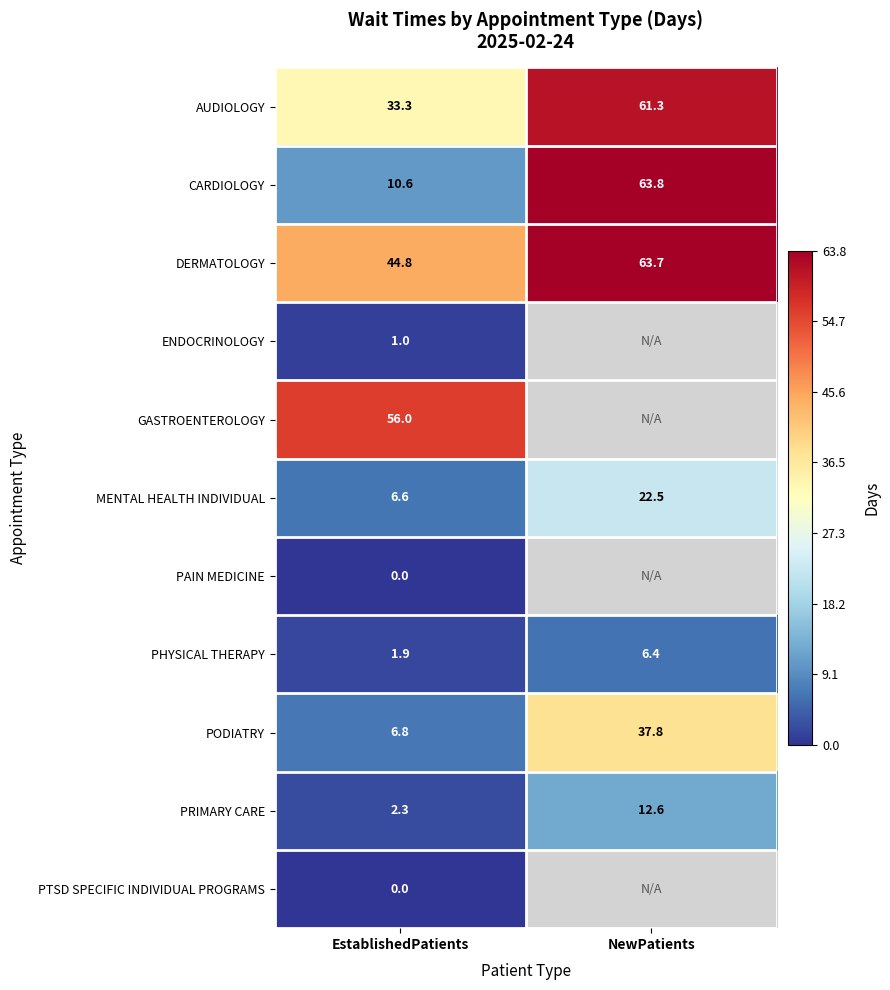

At which label does CARDIOLOGY reach its minimum?

EstablishedPatients